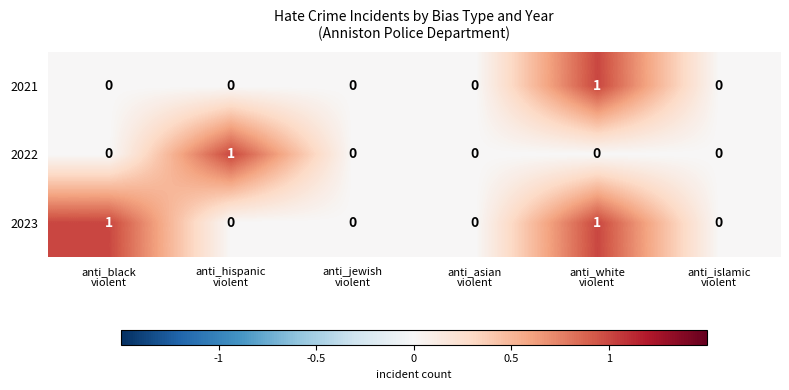

How many 2022 values are between 0 and 1?

6